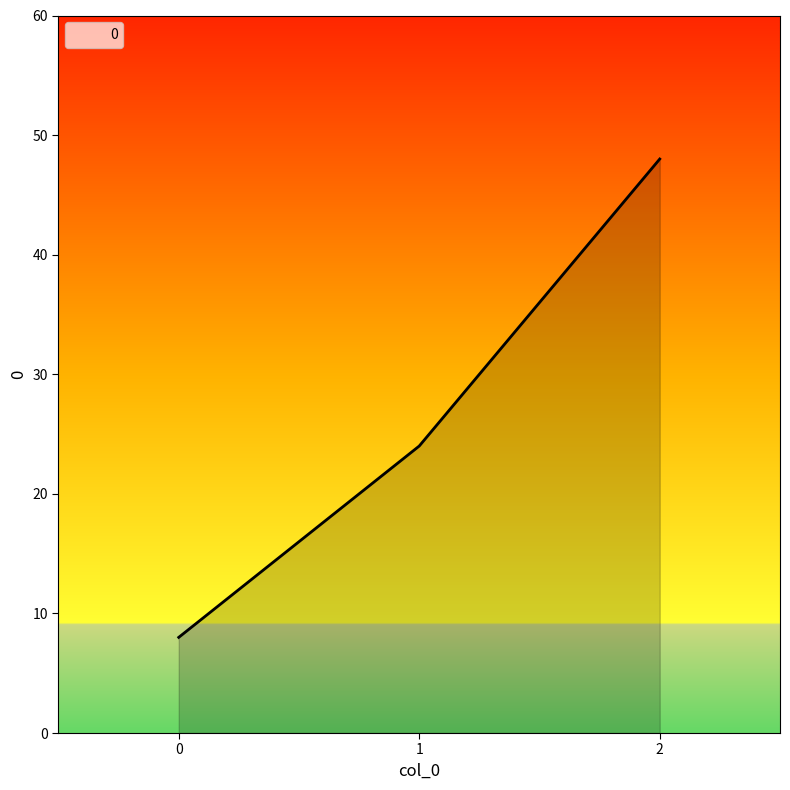

Does the chart display data point markers on the line(s)?

No